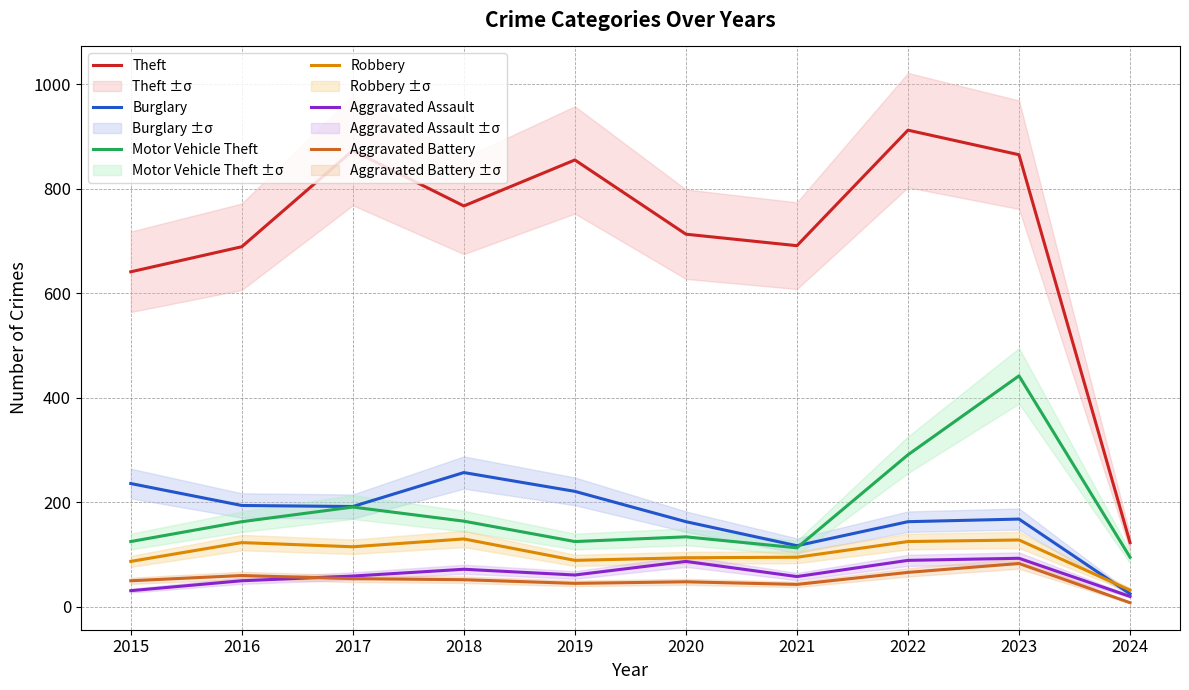

Rank the categories by Motor Vehicle Theft value from highest to lowest.

2023, 2022, 2017, 2018, 2016, 2020, 2015, 2019, 2021, 2024